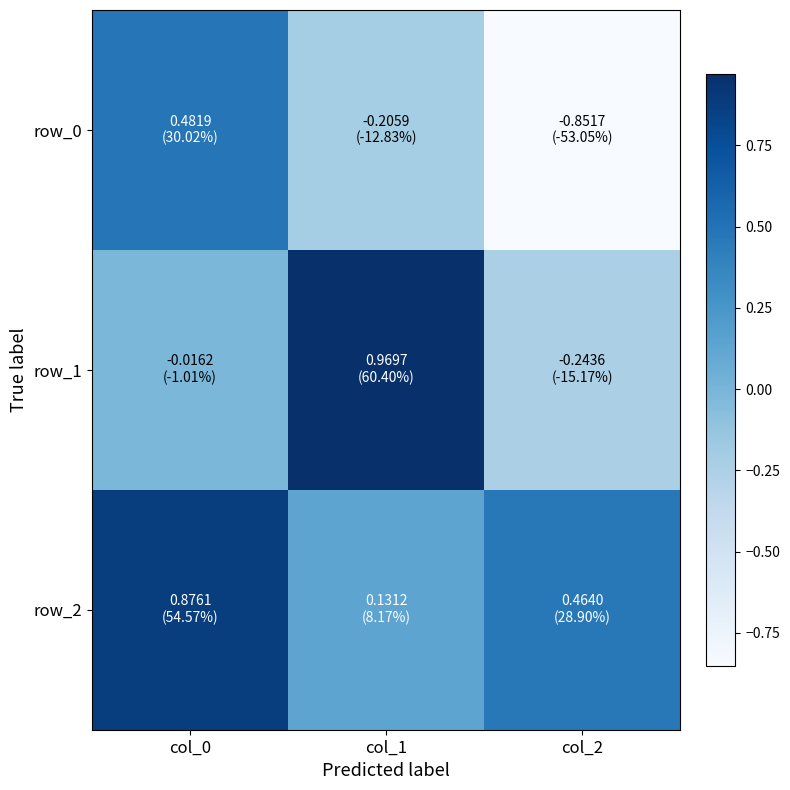

At which label is row_1 closest to 0?

col_0